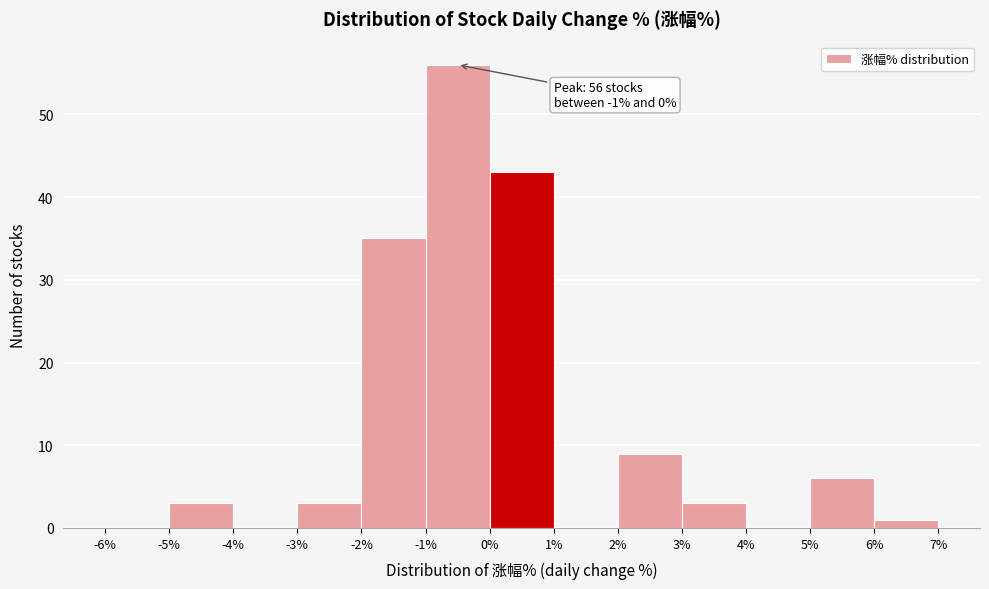

Which range on the x-axis has the tallest bar?

-1% to 0%